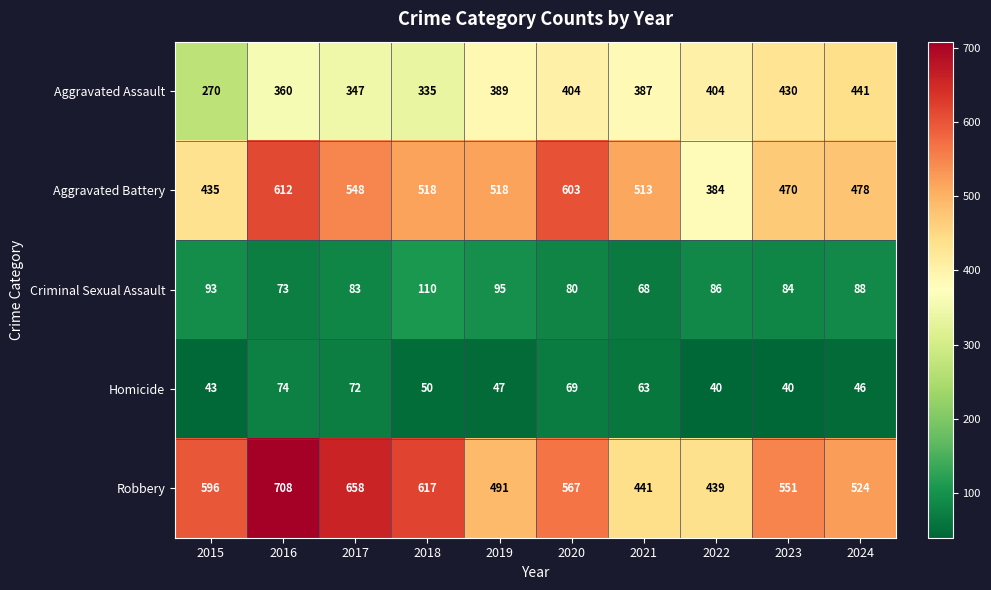

Read the Robbery value at 2019, to the nearest 5.

490